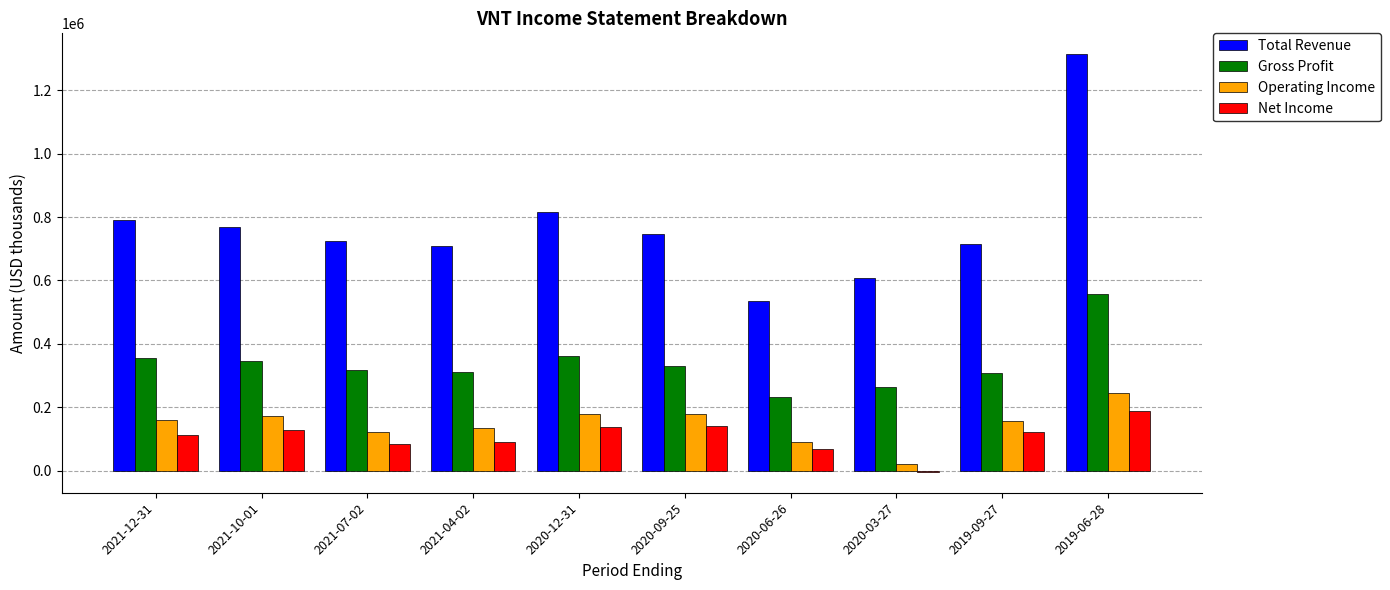

How many data points does each series have?

10